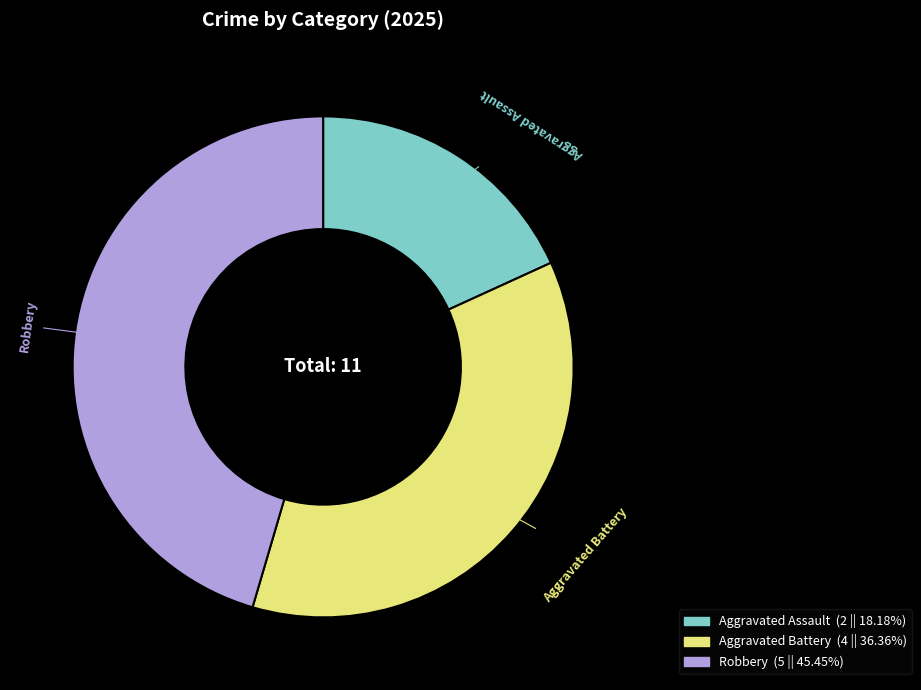

How many segments does this pie chart have?

3